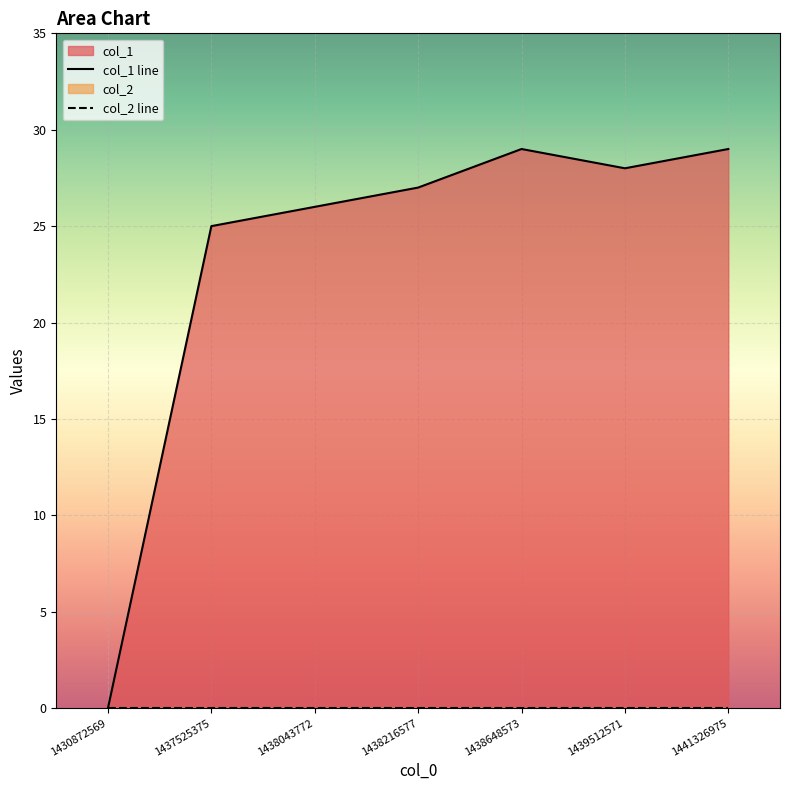

Which label corresponds to the largest value in the chart?

1438648573